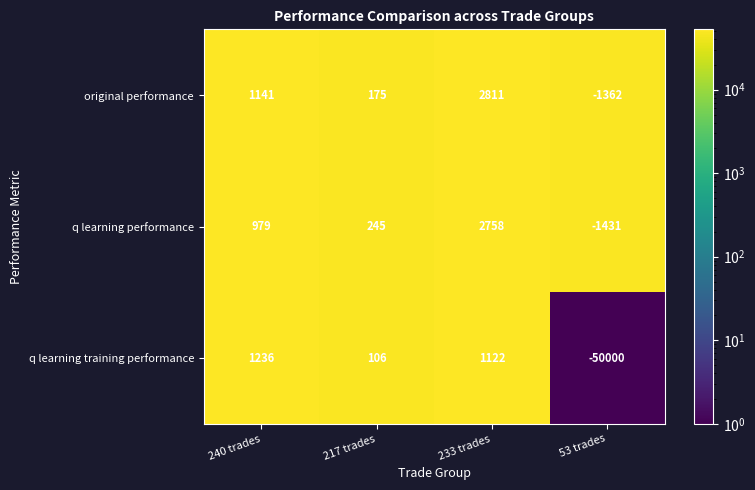

What is the difference between the q learning performance values at 233 trades and 53 trades?

4189